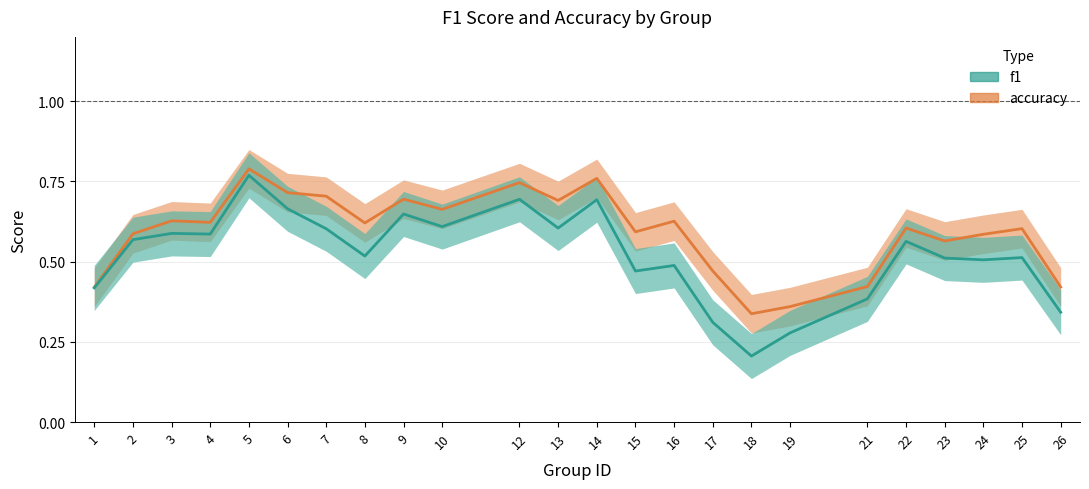

What are all the series names shown in the legend?

f1, accuracy